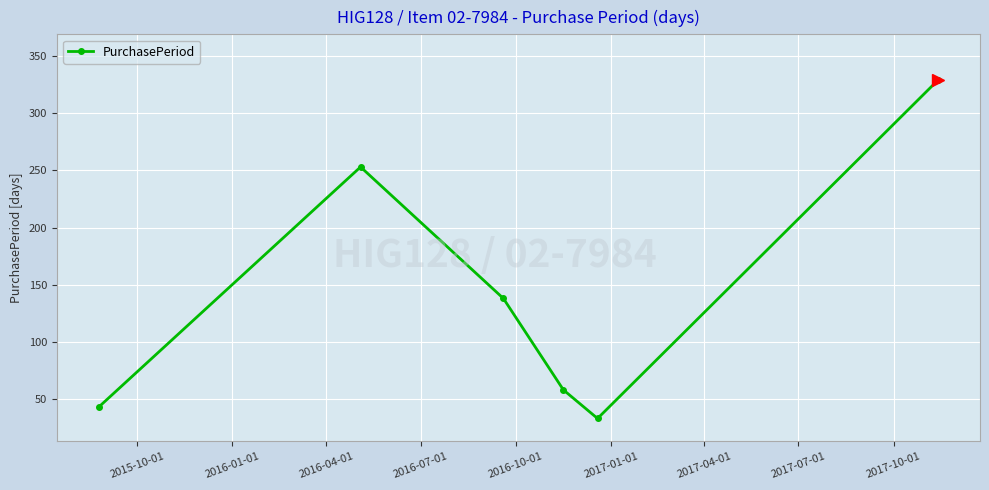

What is the value of the 3rd point from the left?

138